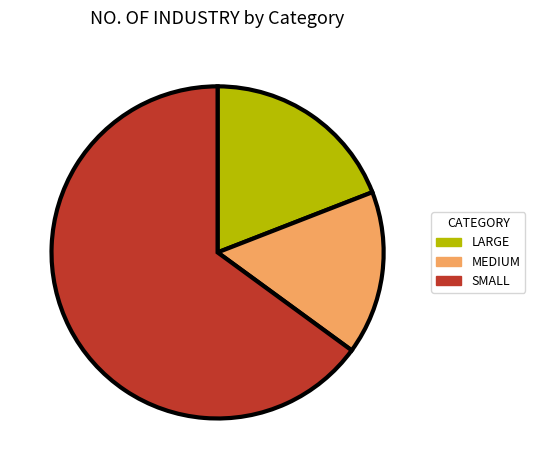

Does SMALL account for over 50% of the chart?

Yes